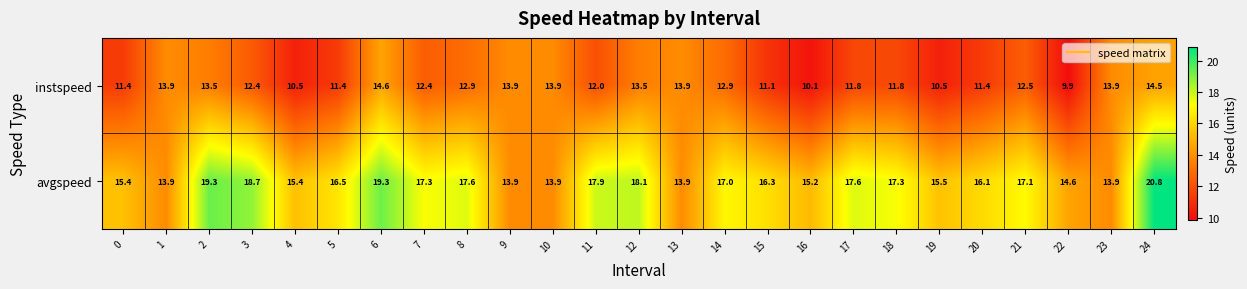

At which category is the sum across all series the highest?

24